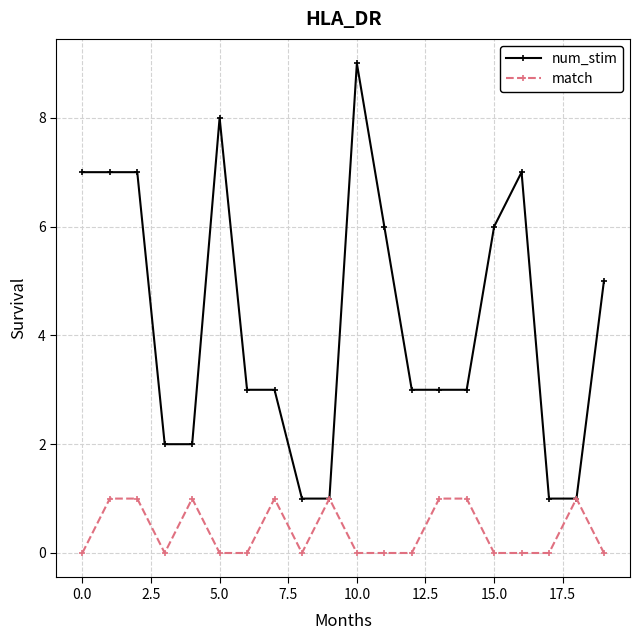

How many lines are shown in the chart?

2